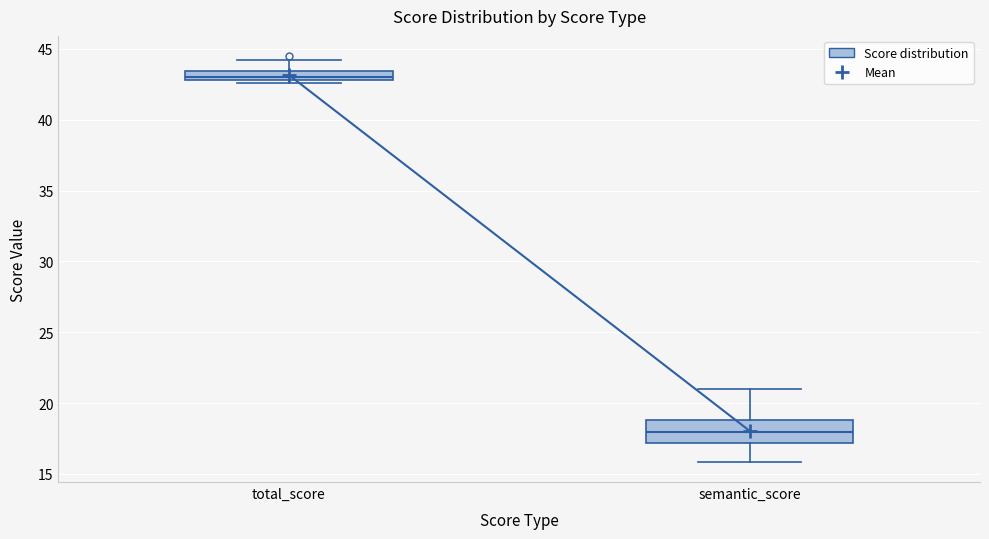

Where is the upper edge of the box for total_score on the y-axis? The values are not printed on the chart, so give them approximately, as read against the axis.

43.5